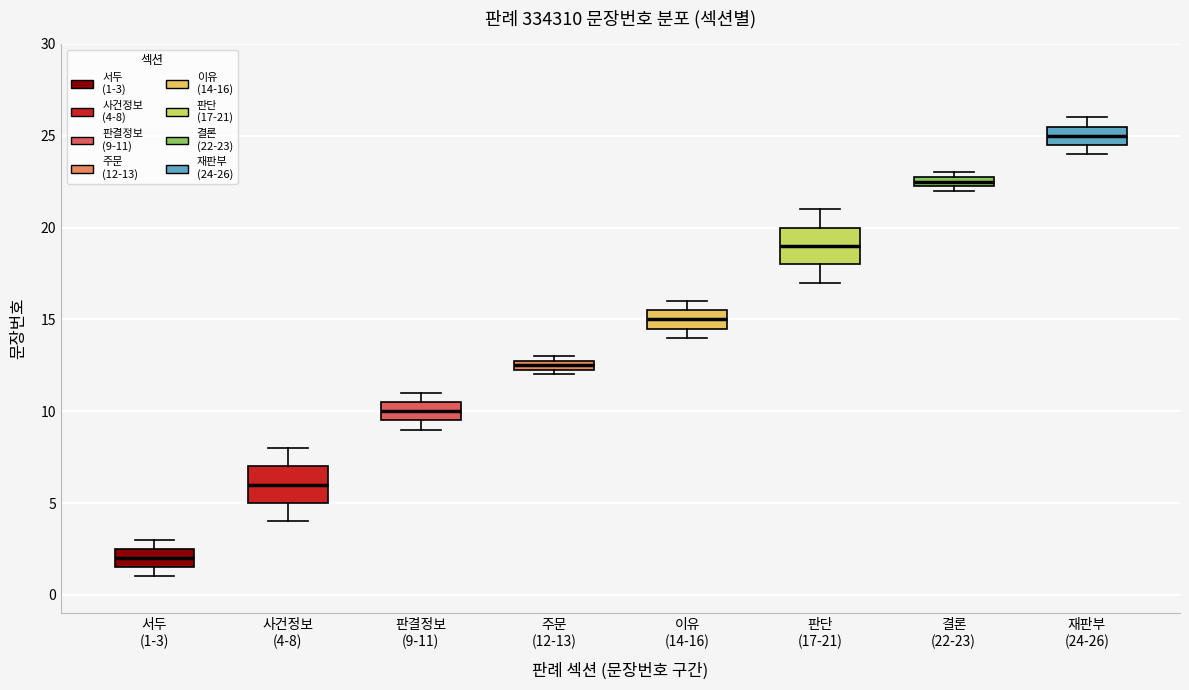

Which box has the lowest median line?

서두 (1-3)